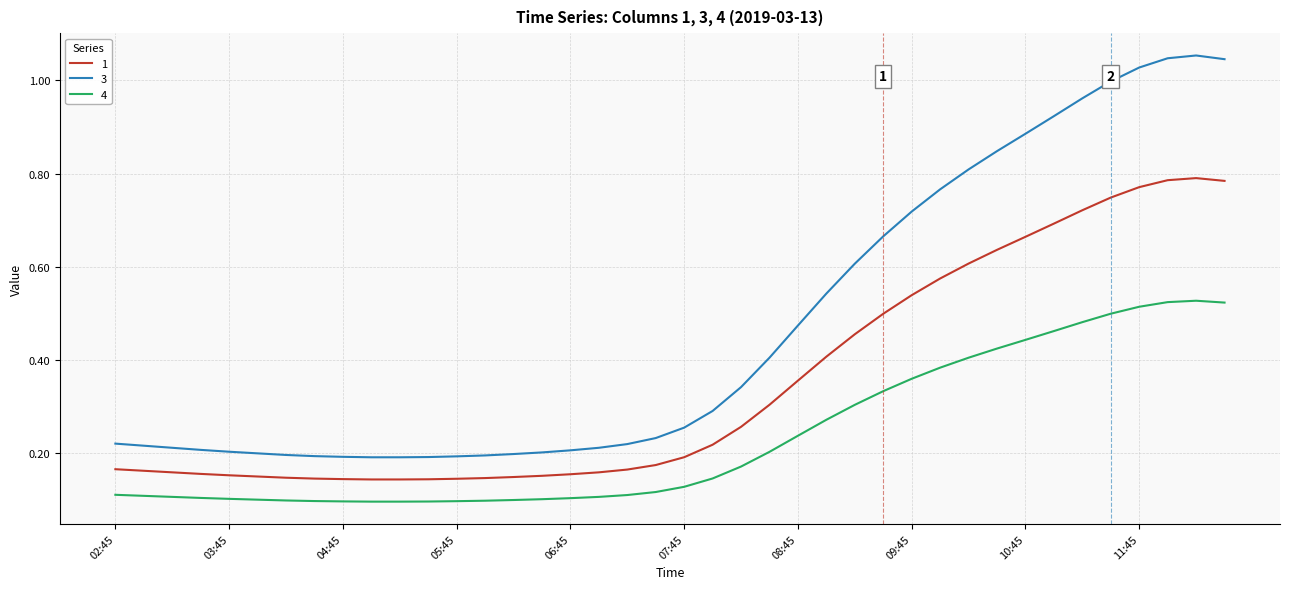

True or false: 1 and 4 cross at least once.

False